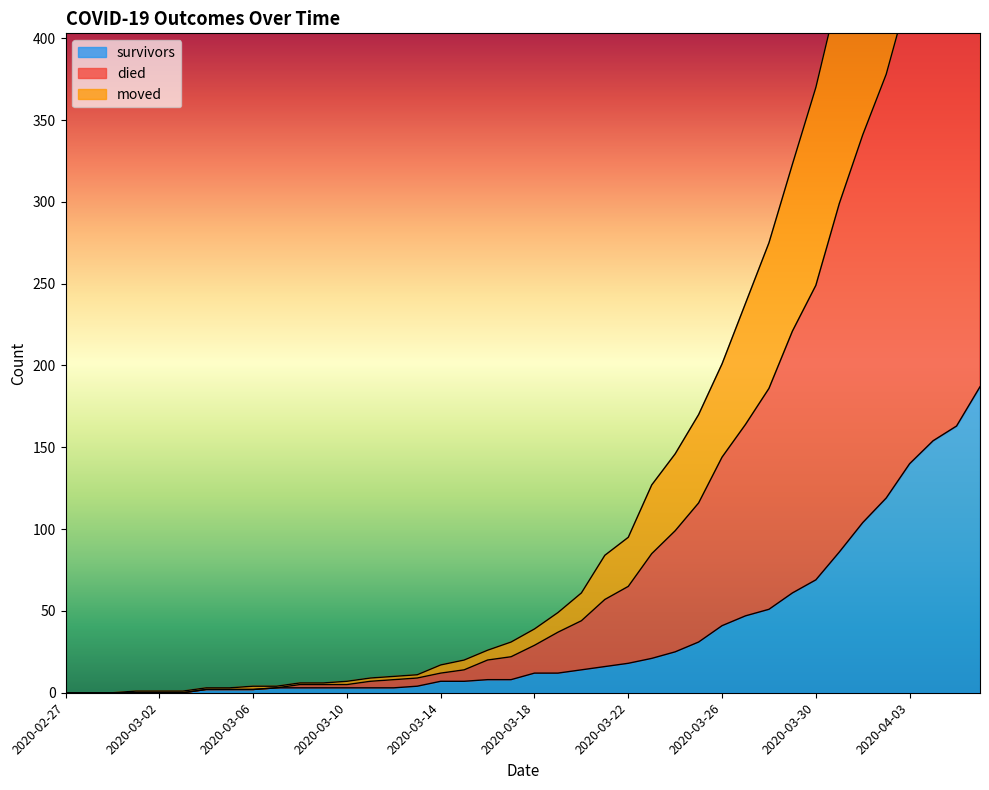

True or false: died has more than 2 points higher than both neighbors.

False